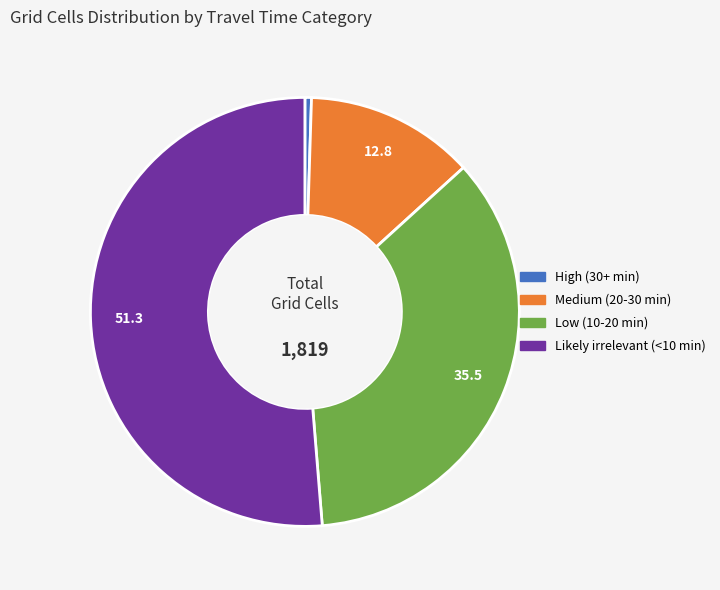

What is the smallest slice in the pie chart?

High (30+ min)